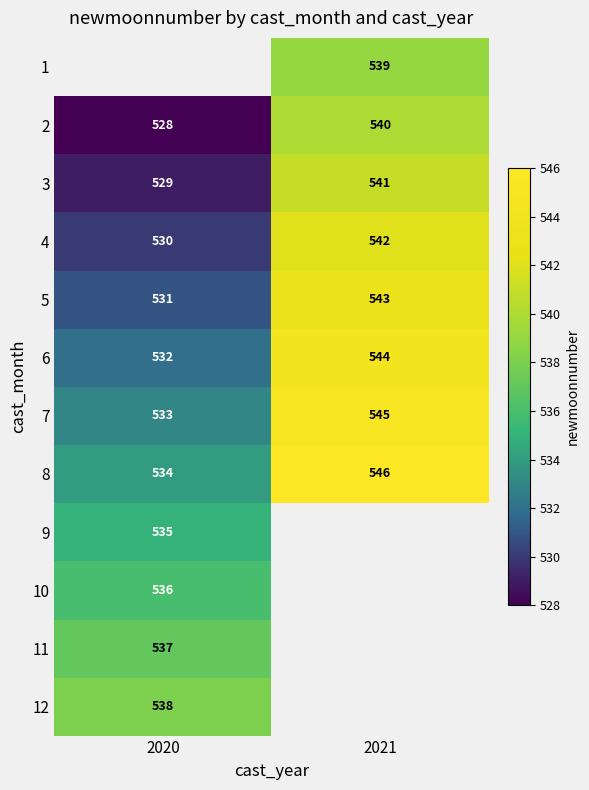

The 11 series shows 537 at 2020. True or false?

True